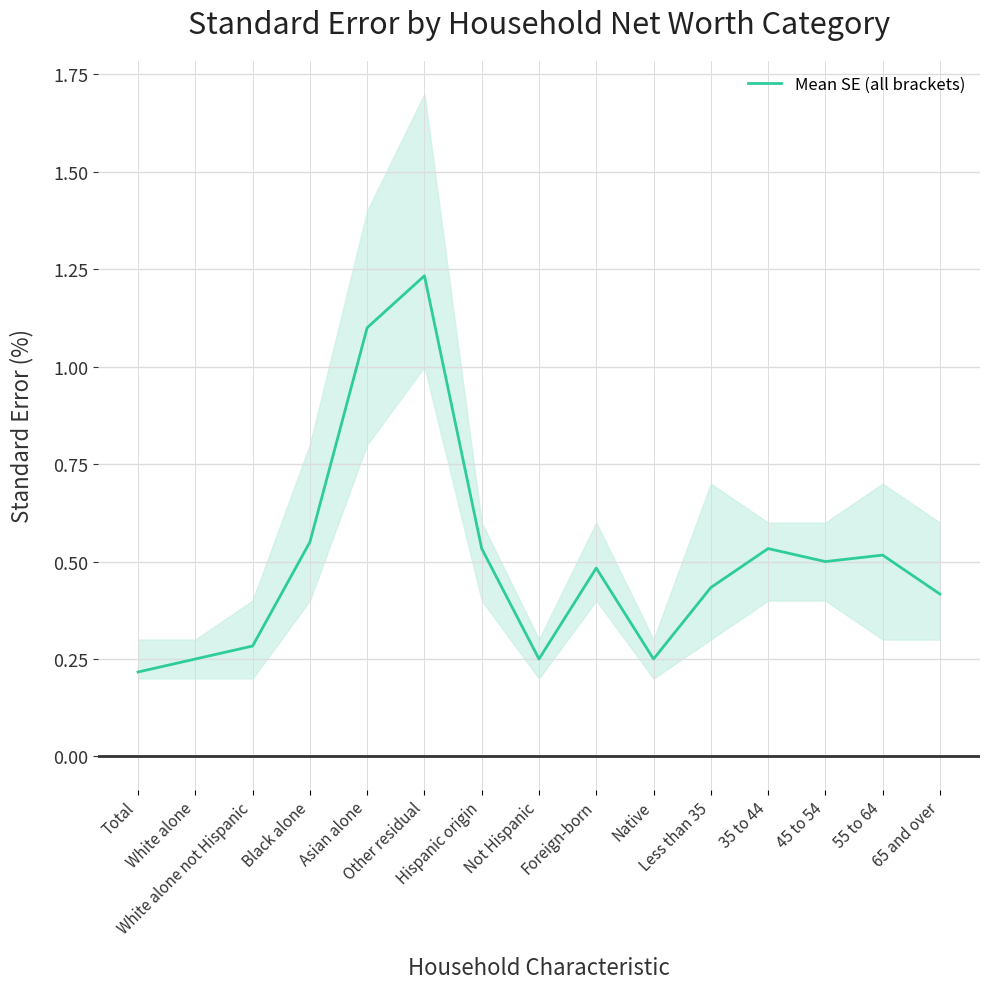

Is it true that the value at Asian alone is 1.8?

False